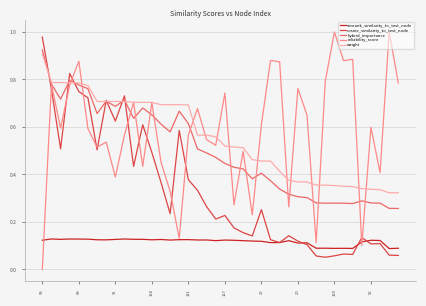

True or false: simrank_similarity_to_test_node and weight intersect in this chart.

False